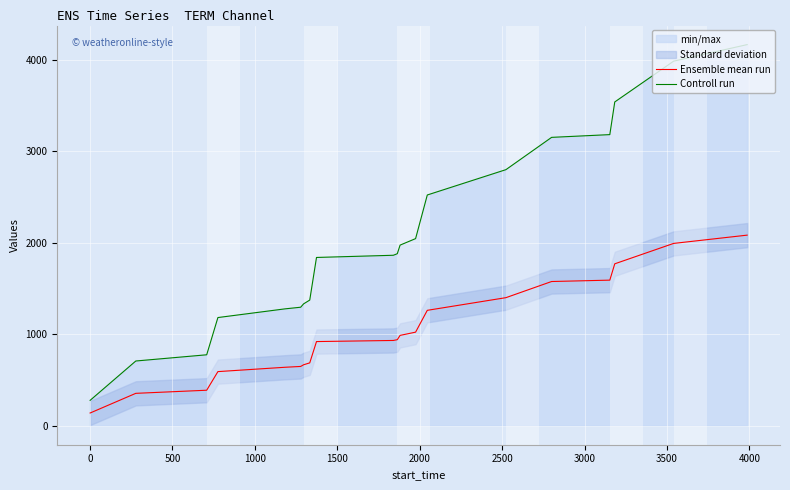

What is the lowest value of the Controll run series?

277.0